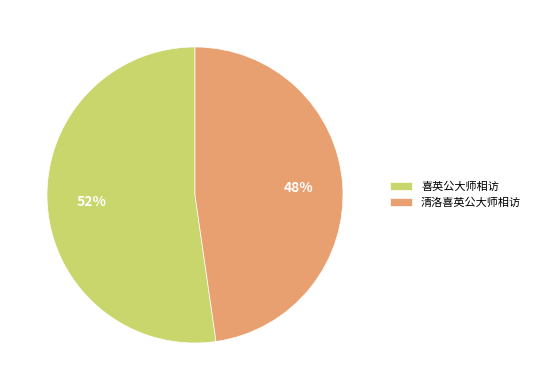

Do 喜英公大师相访 and 清洛喜英公大师相访 together represent more than half of the pie?

Yes